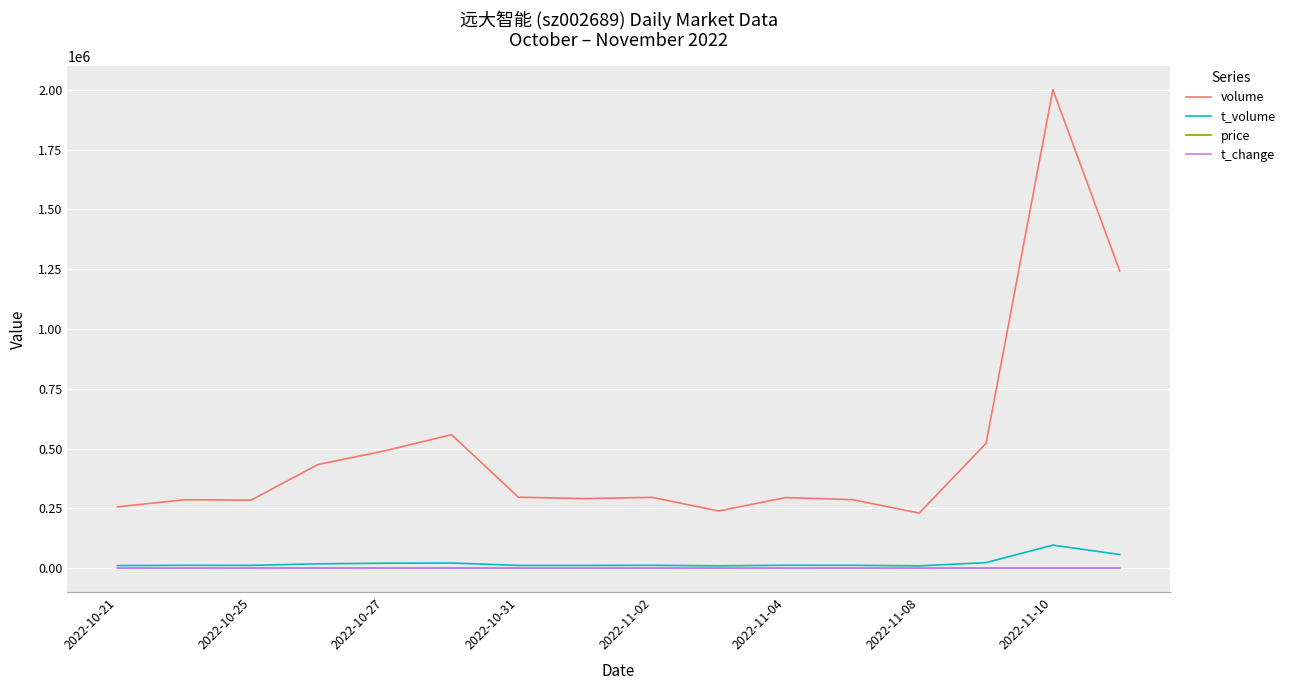

Which series has the largest total across all categories?

volume